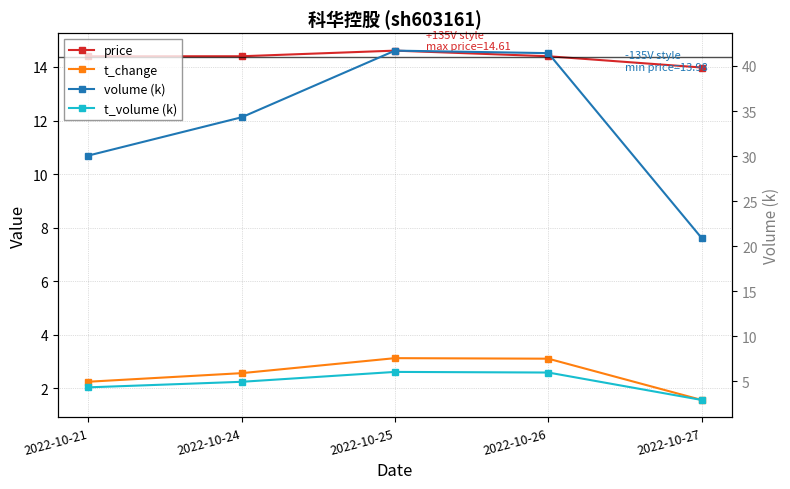

What is the approximate value of volume (k) at 2022-10-25?

41.7